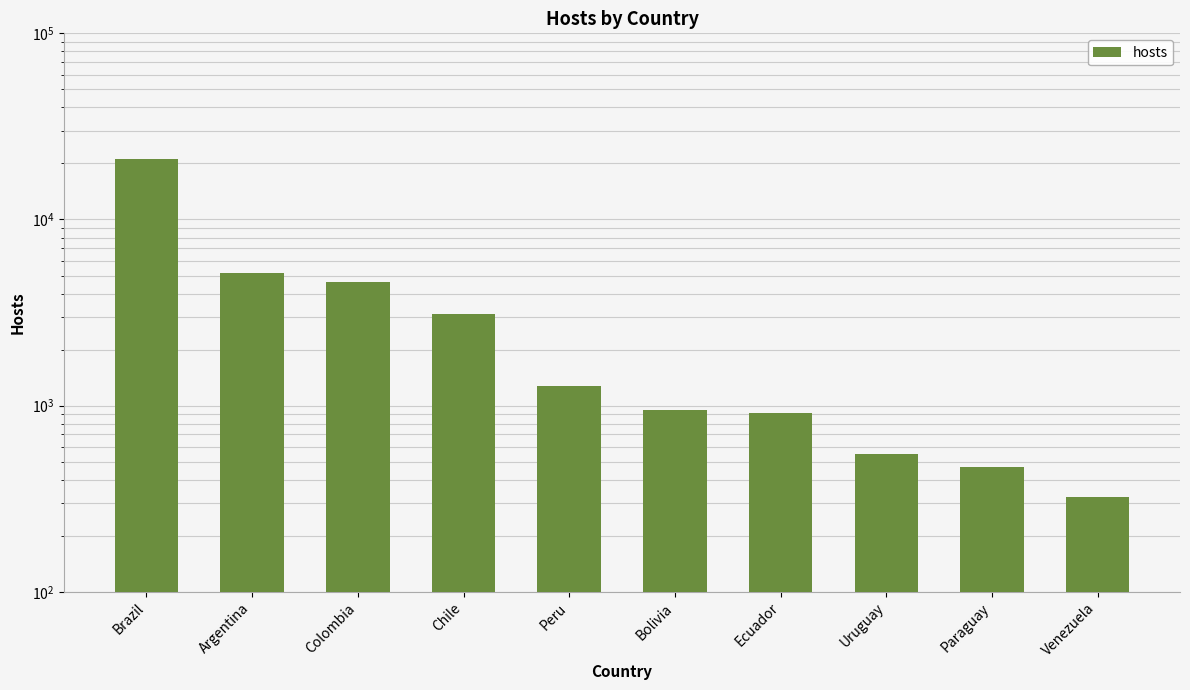

Reading right to left, transcribe all the data shown in this chart.

325	466	553	912	951	1274	3110	4590	5182	21224